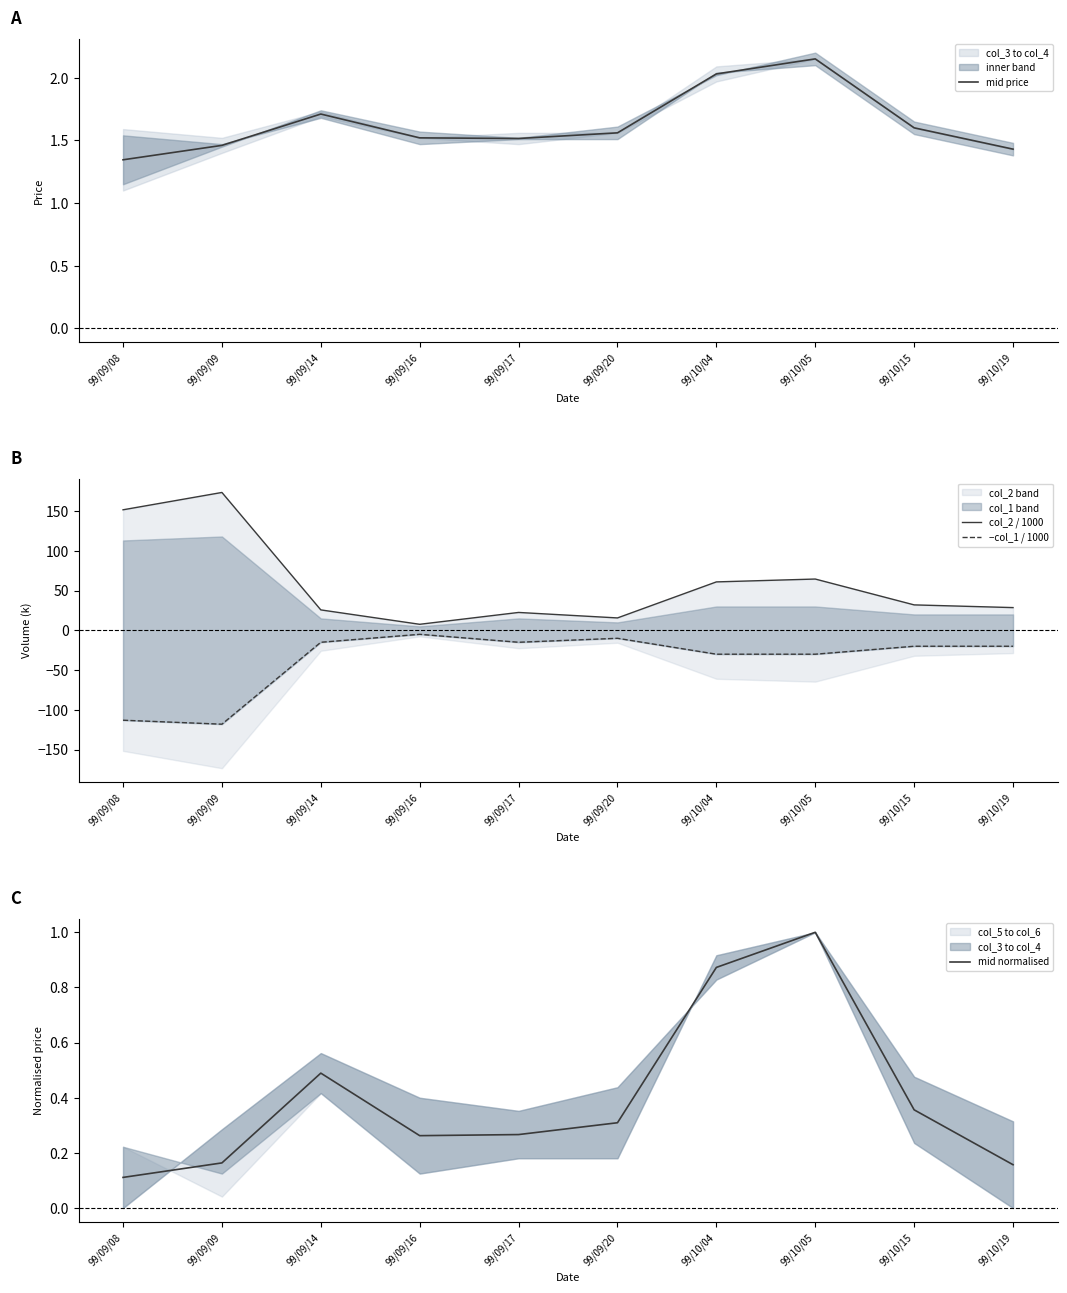

At which category is the sum across all series the highest?

99/09/09